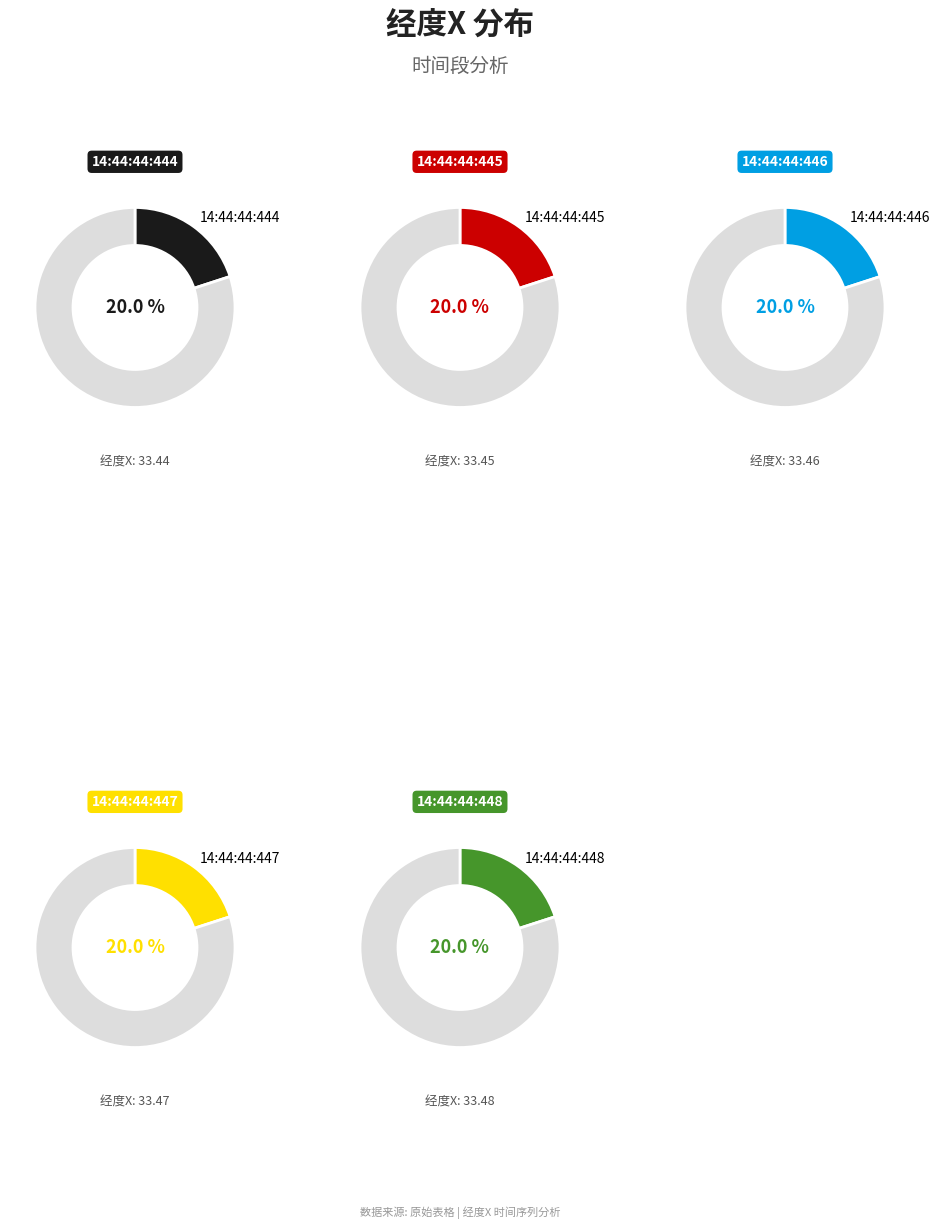

True or false: 2018/07/21-14:44:44:448 accounts for 30% of the total.

False